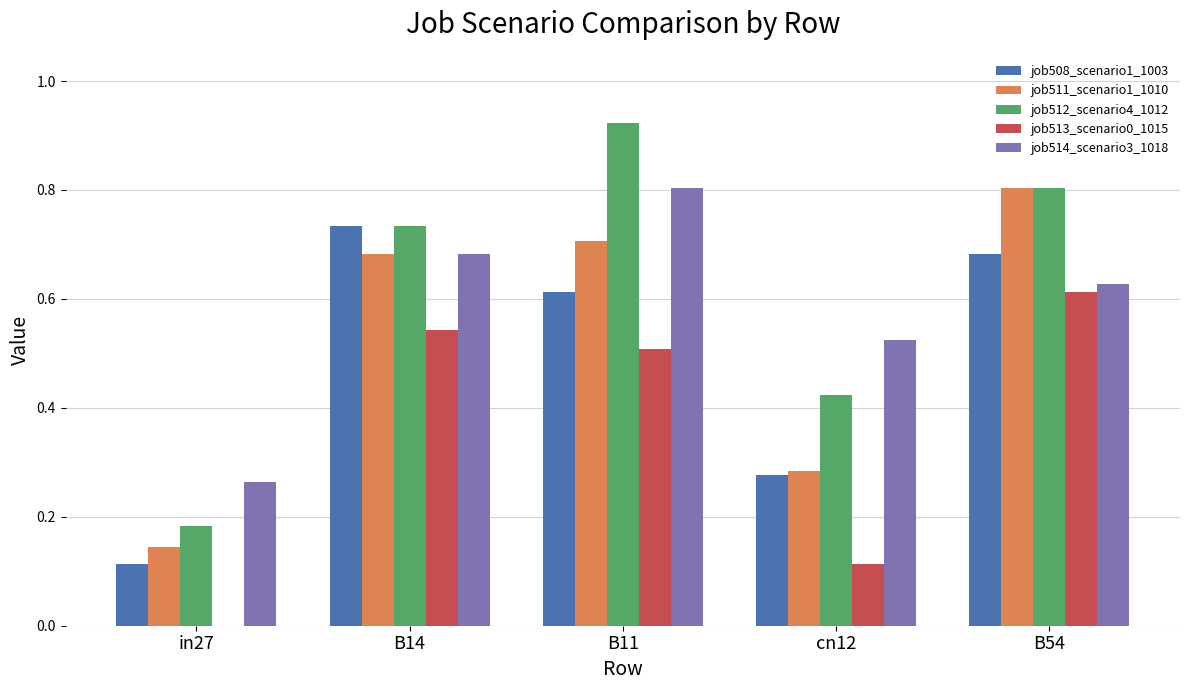

Between in27 and cn12, which series saw the biggest shift?

job514_scenario3_1018